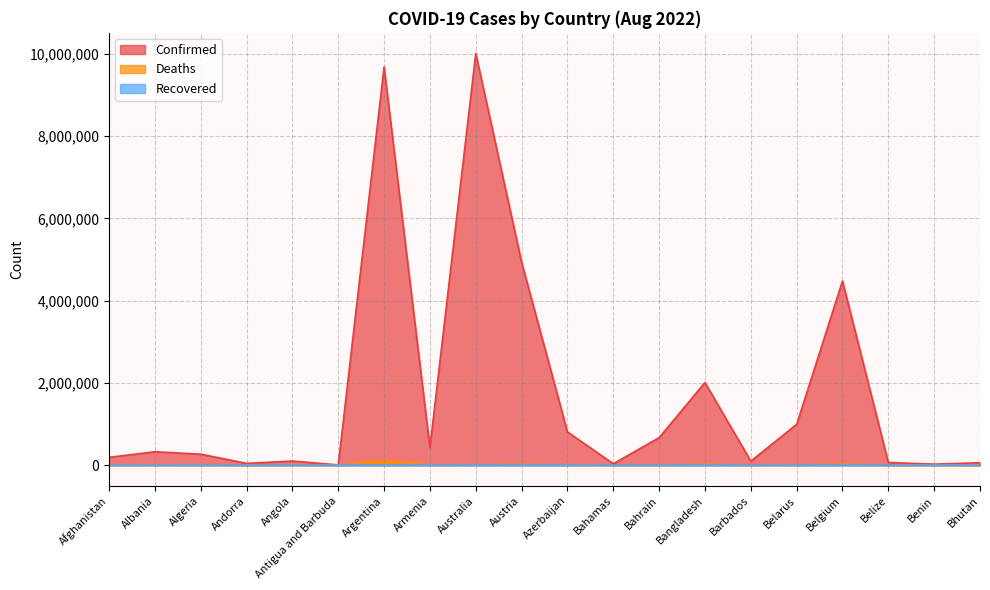

At how many categories does at least one series exceed 246987?

11